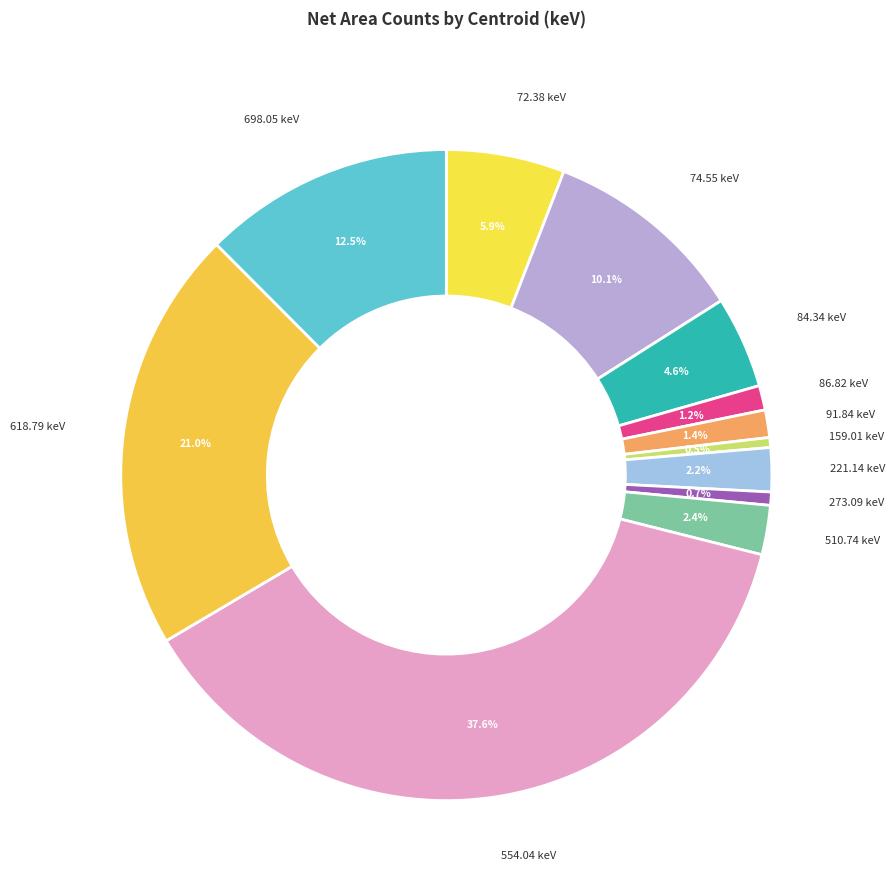

To the nearest percent, what is the average slice percentage?

8%